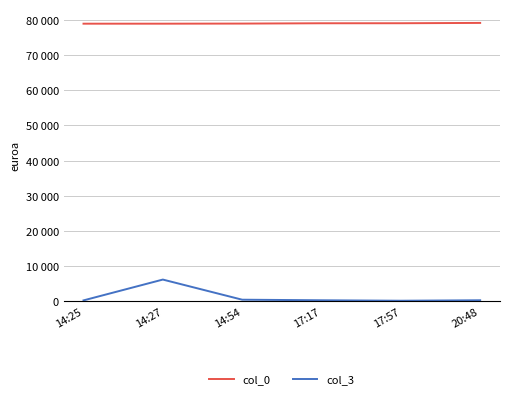

What is the maximum value for col_3?

6129